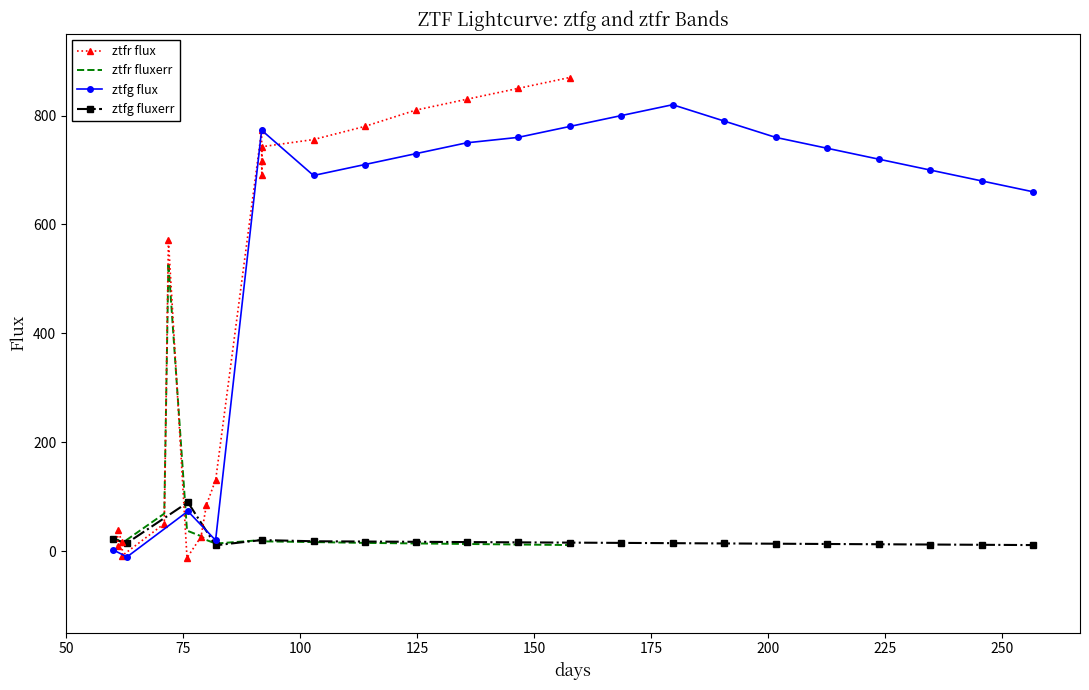

What are all the series names shown in the legend?

ztfr flux, ztfr fluxerr, ztfg flux, ztfg fluxerr